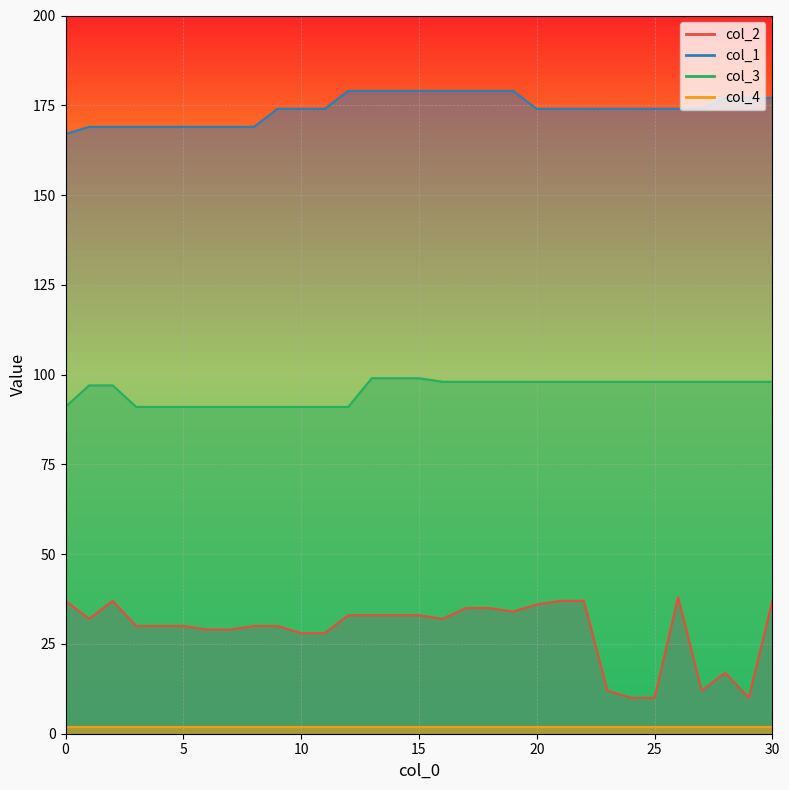

What is the smallest value displayed?

10